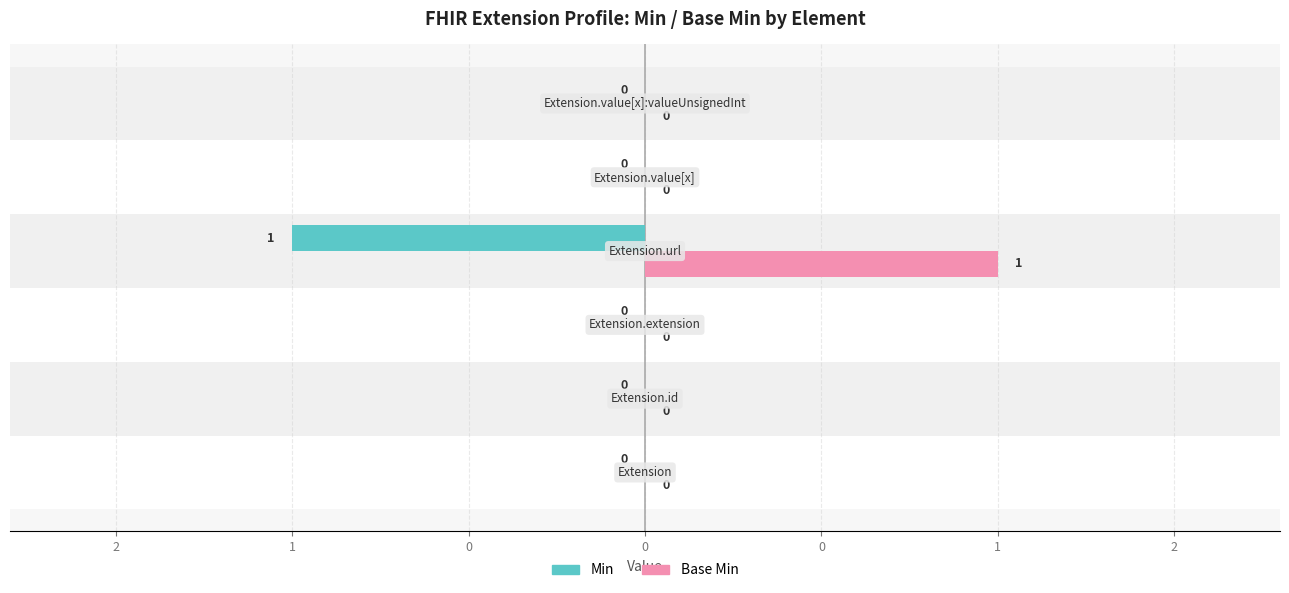

What are all the series names shown in the legend?

Min, Base Min